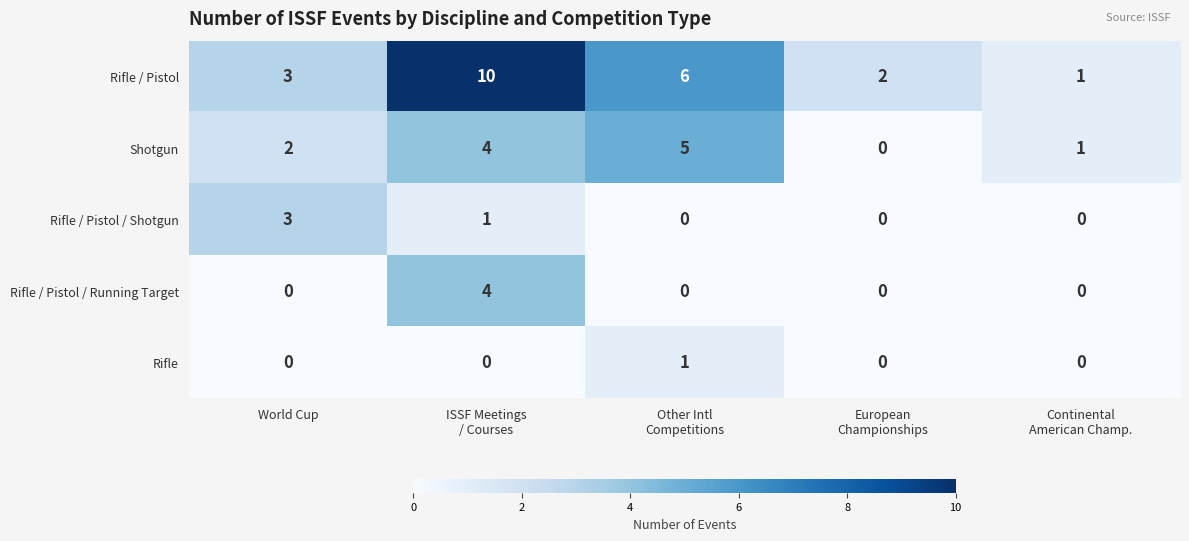

Count the Rifle / Pistol values in the range 2 to 6.

3